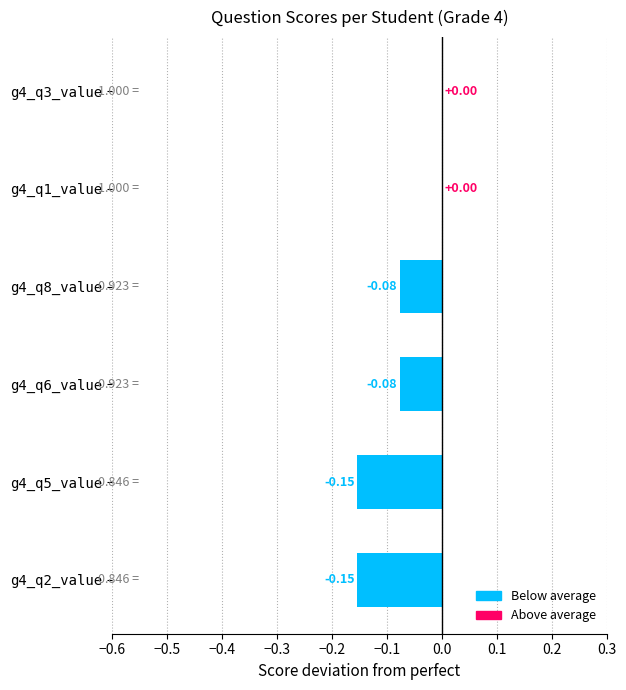

What is the change in value from g4_q8_value to g4_q1_value?

+0.1